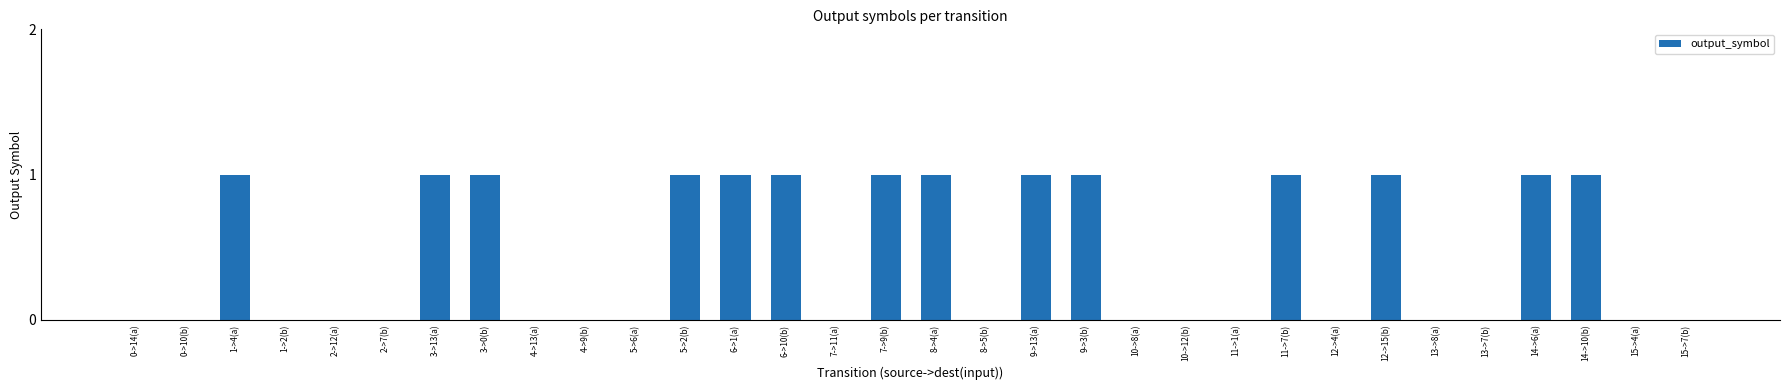

What is the sum of all values?

14